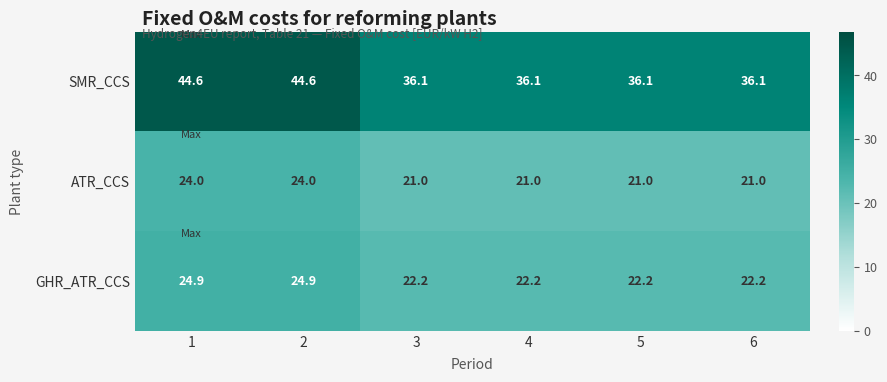

What is the sum of all SMR_CCS values?

233.6